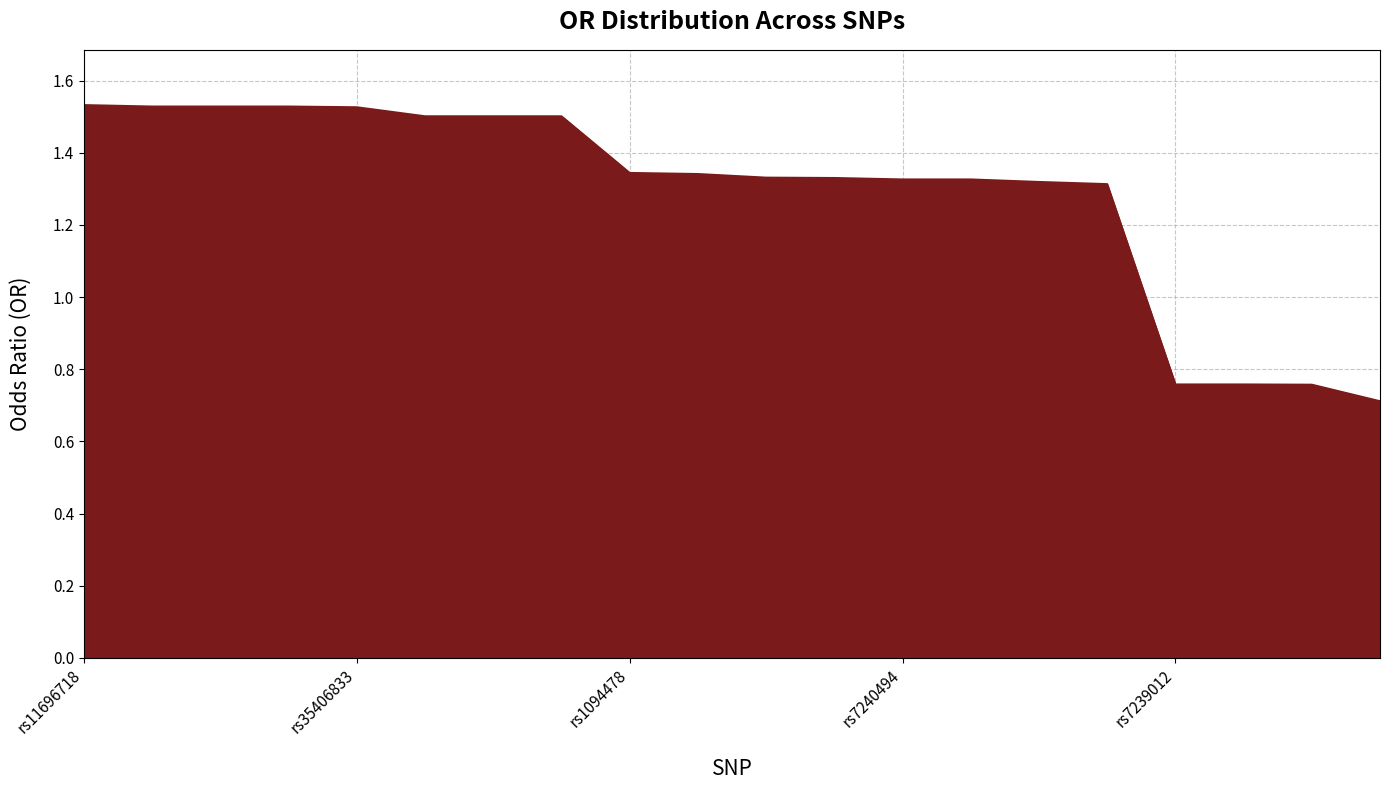

What is the sum of all values?

25.8